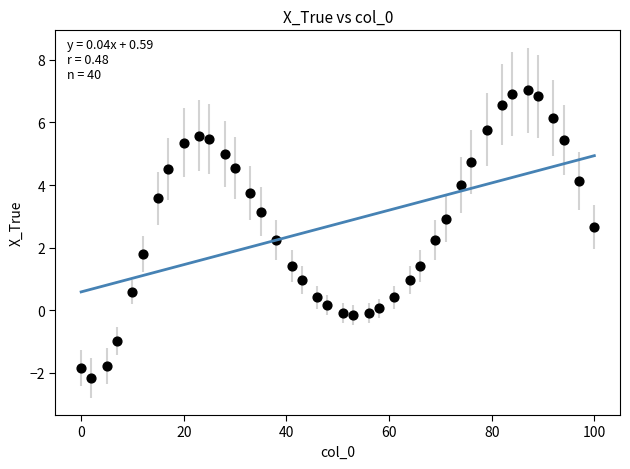

What is the range of X values (max minus min)?

100.0